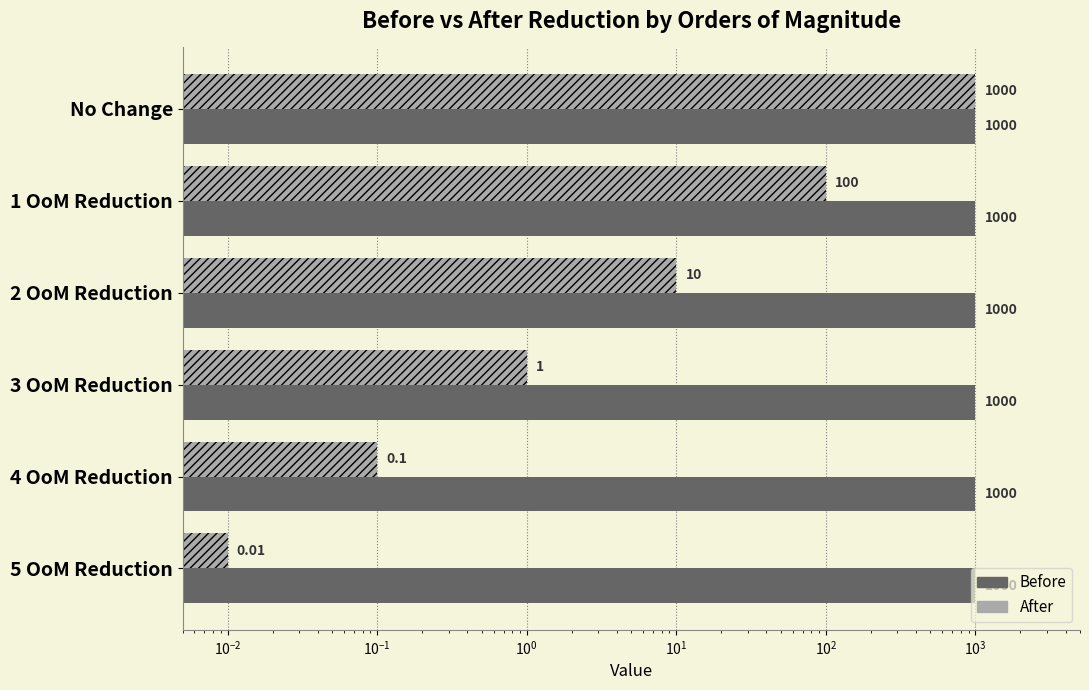

How many data points does each series have?

6